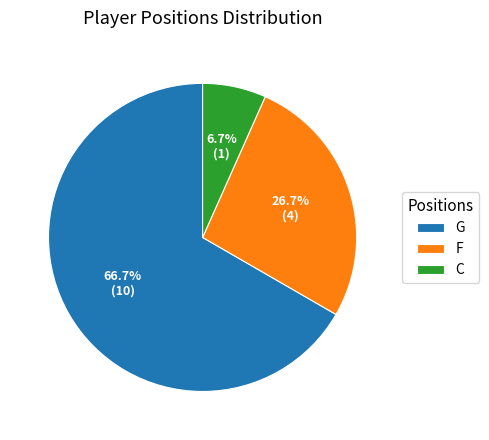

What is the total percentage of C and G?

73.3%